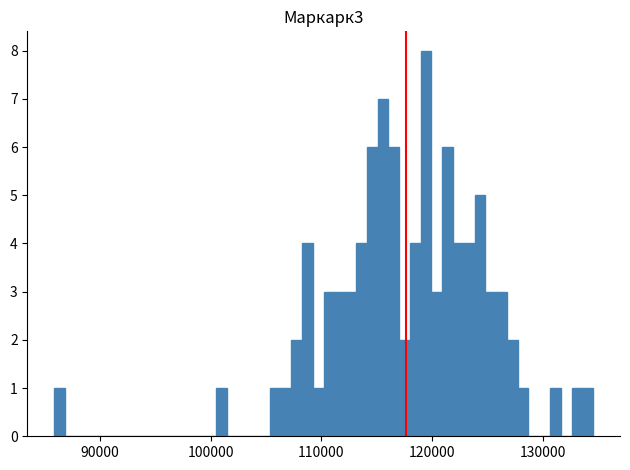

Read against the x-axis, roughly where is the centre of the tallest bar?

119000